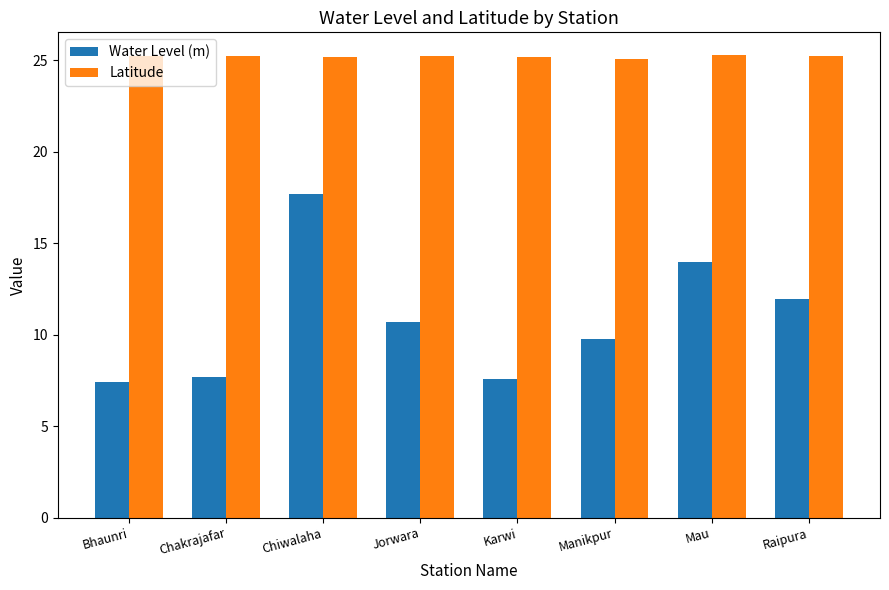

What is the label of the 8th bar from the right?

Bhaunri